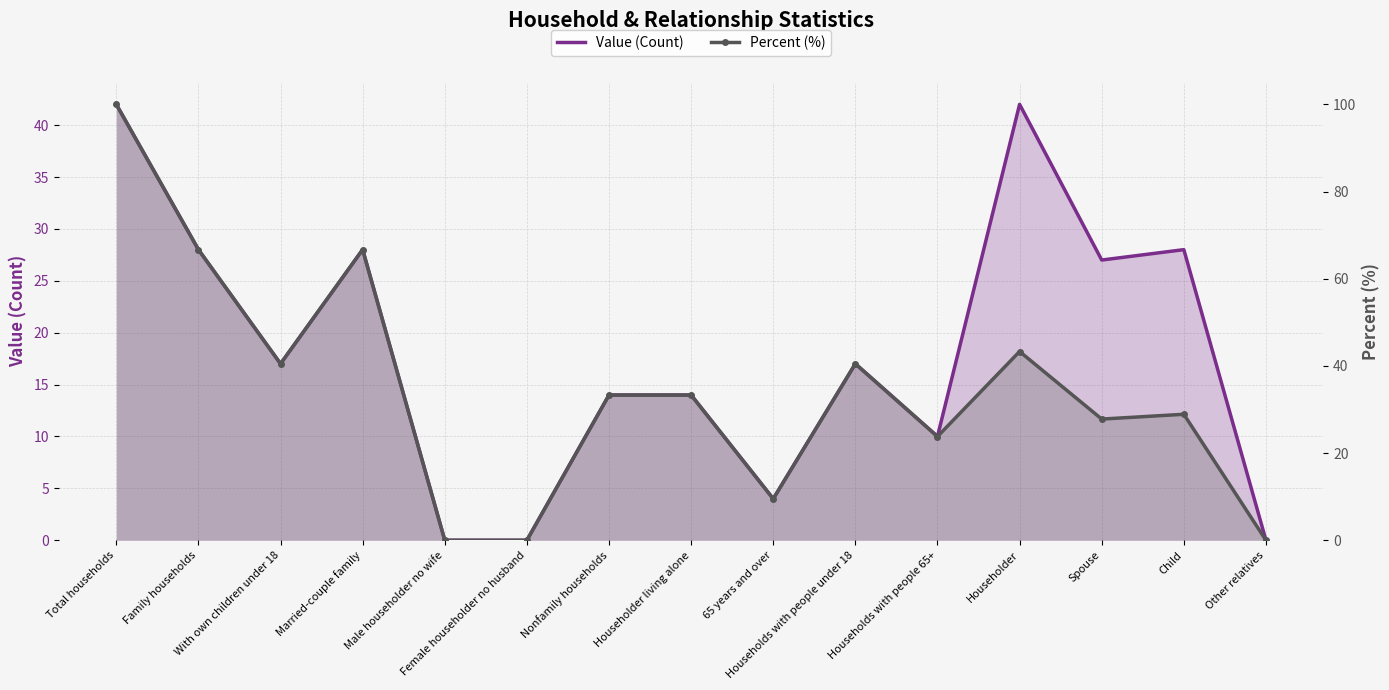

Reading left to right, list all the values displayed in this chart.

Value (Count): 42.0	28.0	17.0	28.0	0.0	0.0	14.0	14.0	4.0	17.0	10.0	42.0	27.0	28.0	0.0
Percent (%): 100.0	66.7	40.5	66.7	0.0	0.0	33.3	33.3	9.5	40.5	23.8	43.3	27.8	28.9	0.0